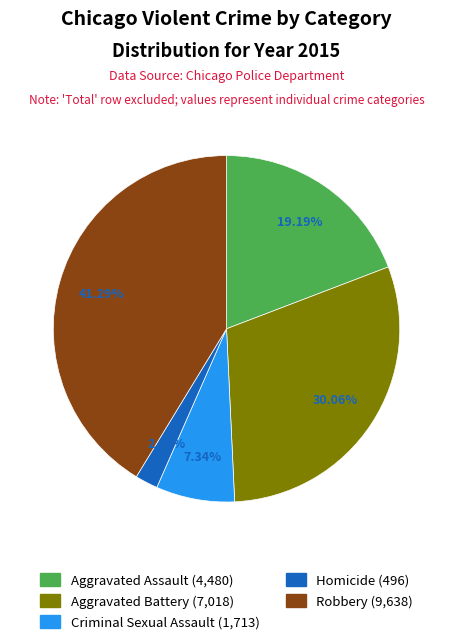

Combined, what portion of the pie is Robbery and Homicide?

43.4%